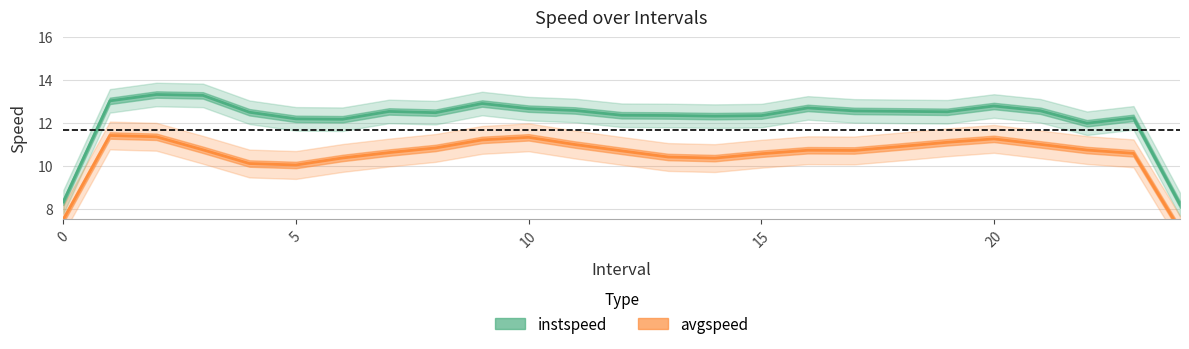

At how many categories does at least one series exceed 9?

23